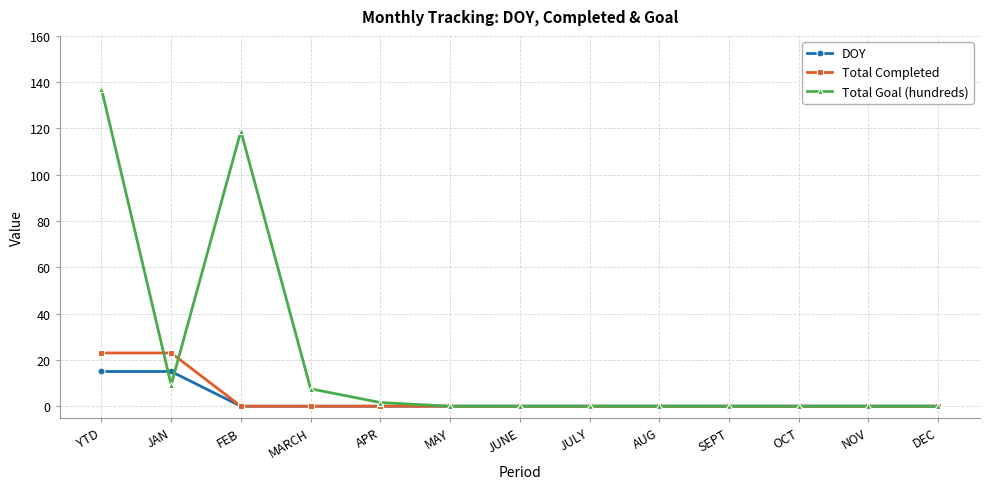

List the series in order of their peak value, highest first.

Total Goal (hundreds), Total Completed, DOY